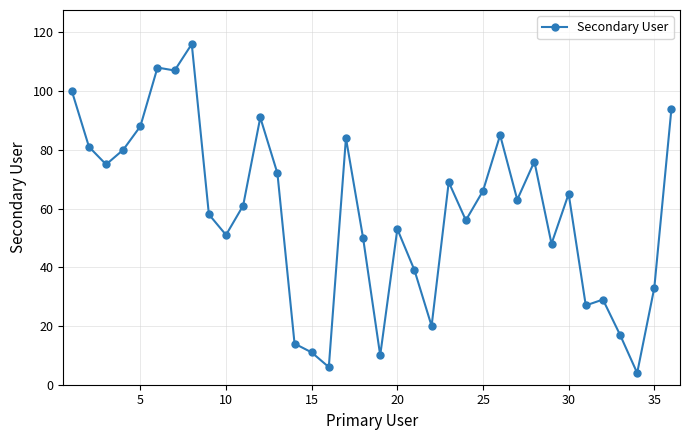

Reading right to left, transcribe all the data shown in this chart.

94	33	4	17	29	27	65	48	76	63	85	66	56	69	20	39	53	10	50	84	6	11	14	72	91	61	51	58	116	107	108	88	80	75	81	100